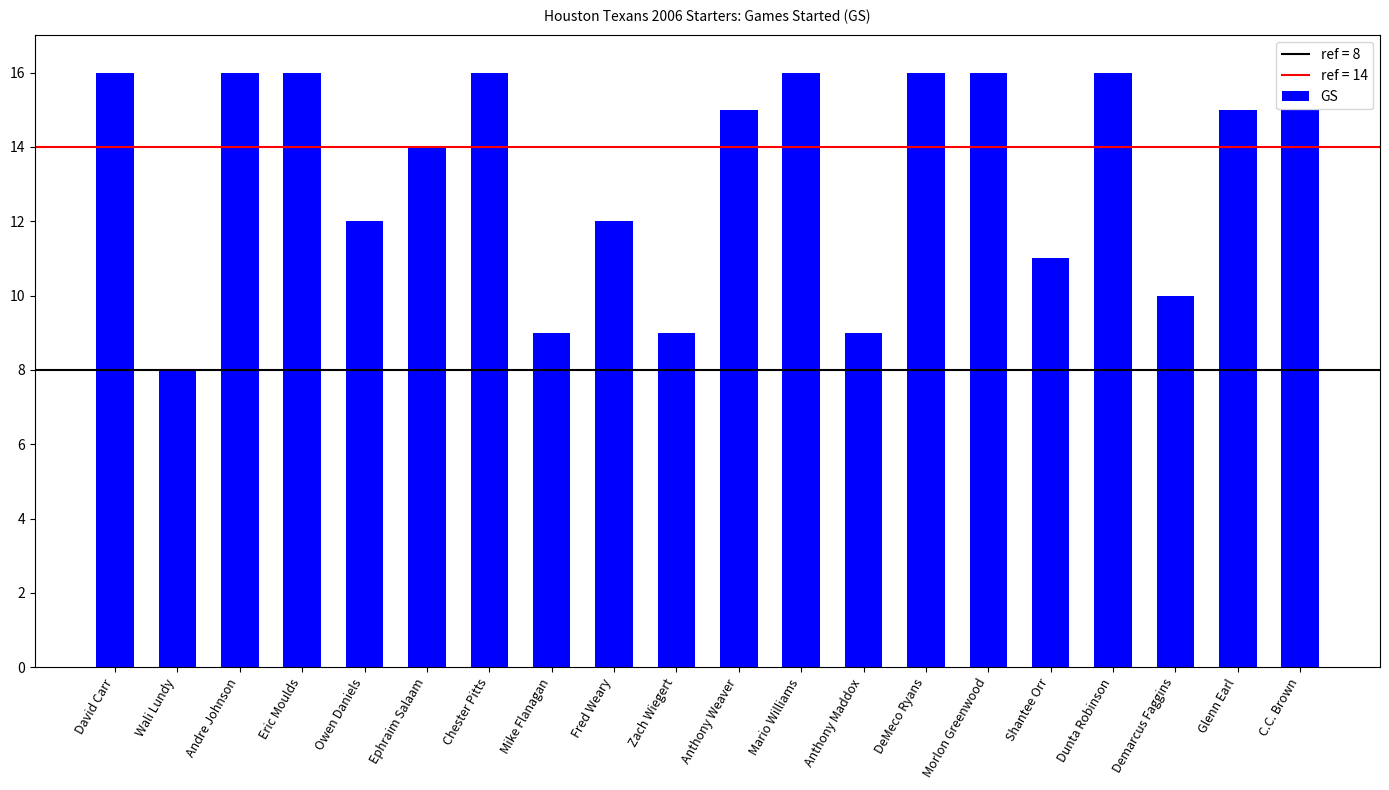

What is the maximum value shown in the chart?

16